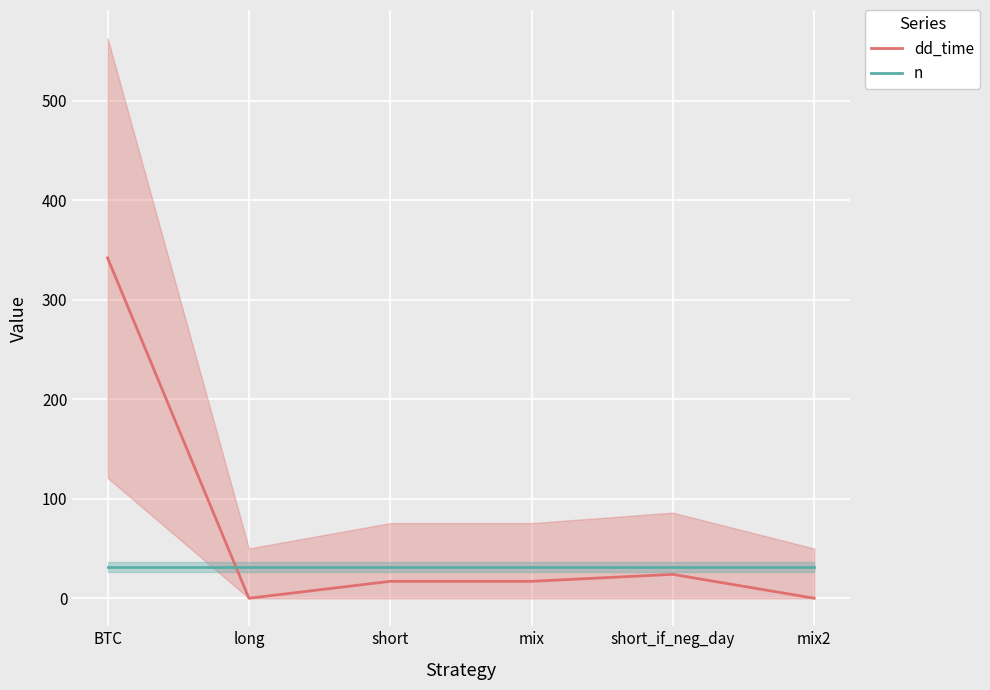

After their last crossing, which series has the higher values: n or dd_time?

n